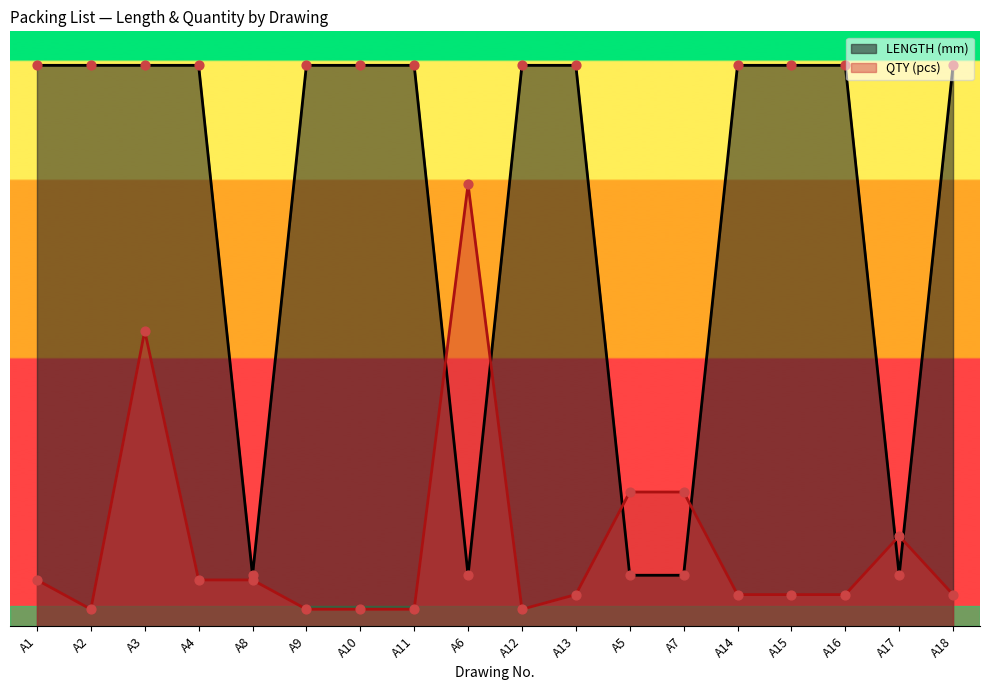

At which category is the sum across all series the highest?

A3